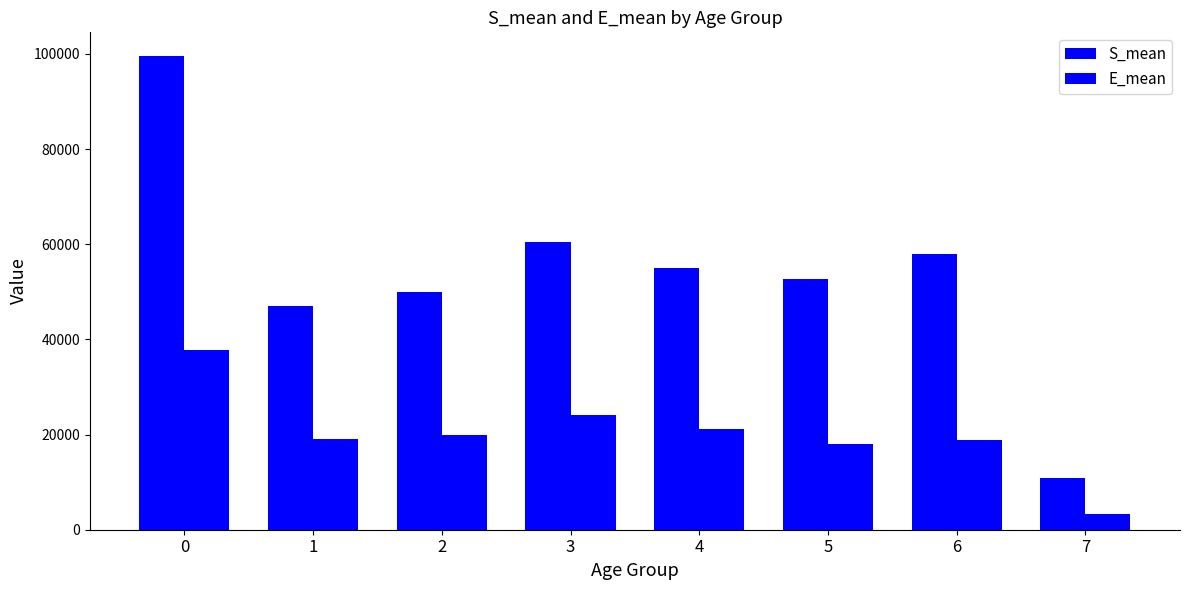

Reading left to right, extract all data points from this chart.

S_mean: 0=99554.7	1=47106.9	2=50025.1	3=60466.1	4=54948.2	5=52688.7	6=57885.5	7=10836.0
E_mean: 0=37804.8	1=19052.1	2=19862.5	3=24180.6	4=21211.5	5=17933.8	6=18874.7	7=3384.2